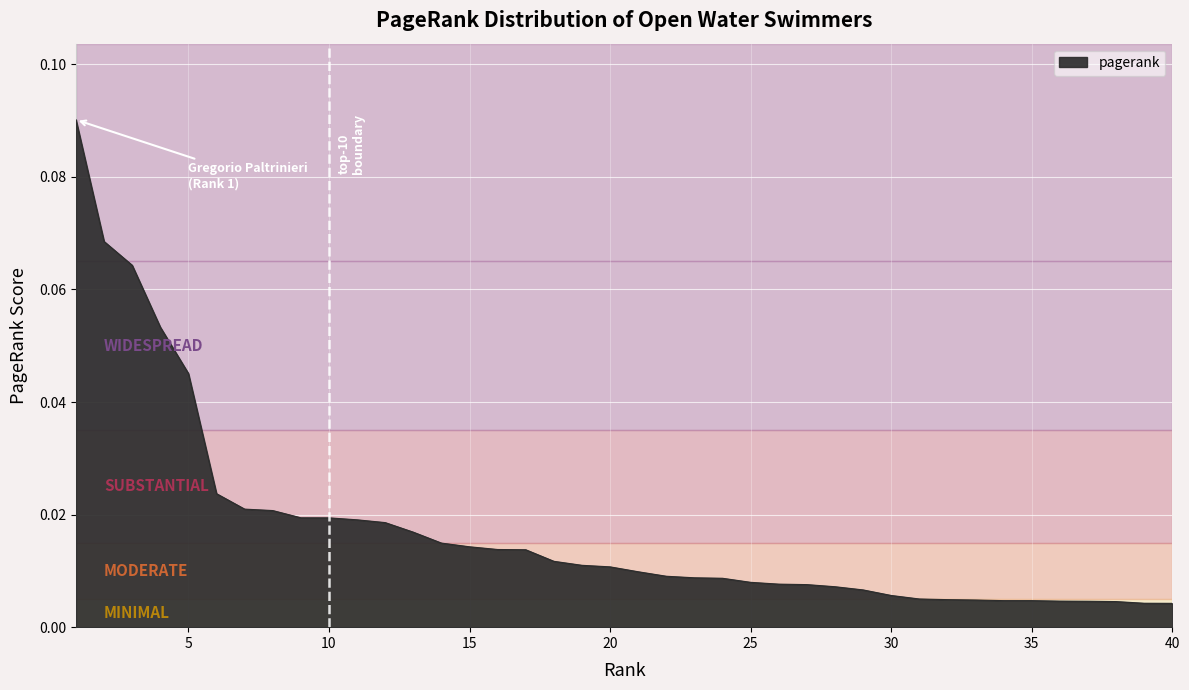

Which label corresponds to the largest value in the chart?

1